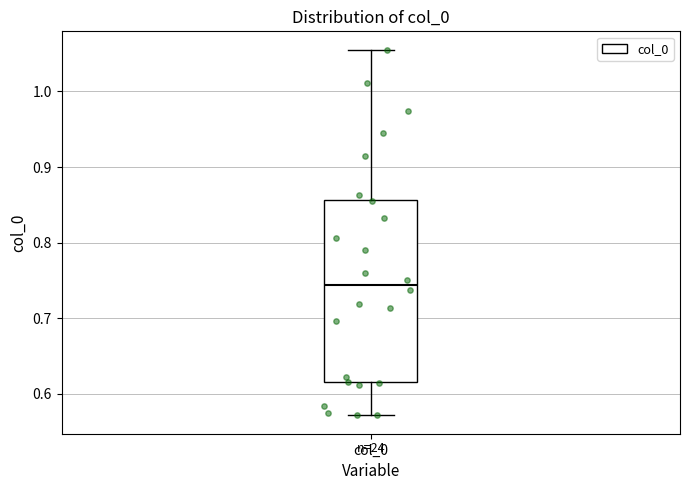

Transcribe this box plot: give where the median line is, the range the box spans, and where the two whiskers end, as read against the y-axis. The values are not printed on the chart, so give them approximately, as read against the axis.

median 0.74, box 0.62 to 0.86, whiskers 0.57 to 1.06